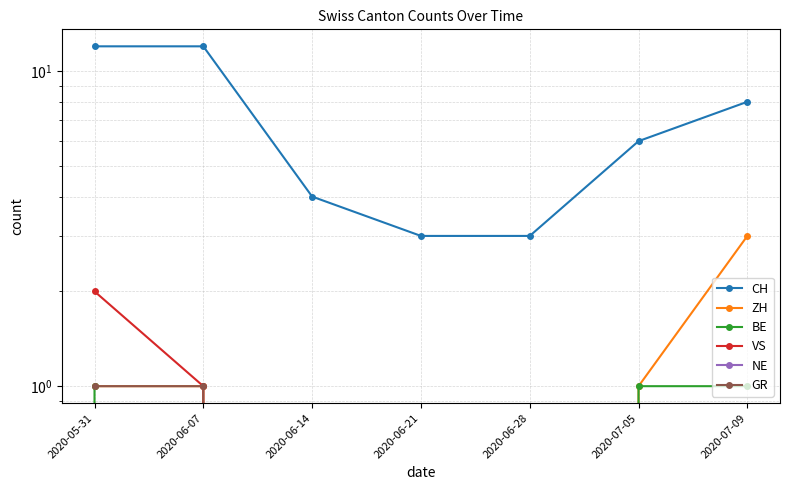

Between 2020-06-07 and 2020-07-09, which is larger?

2020-06-07